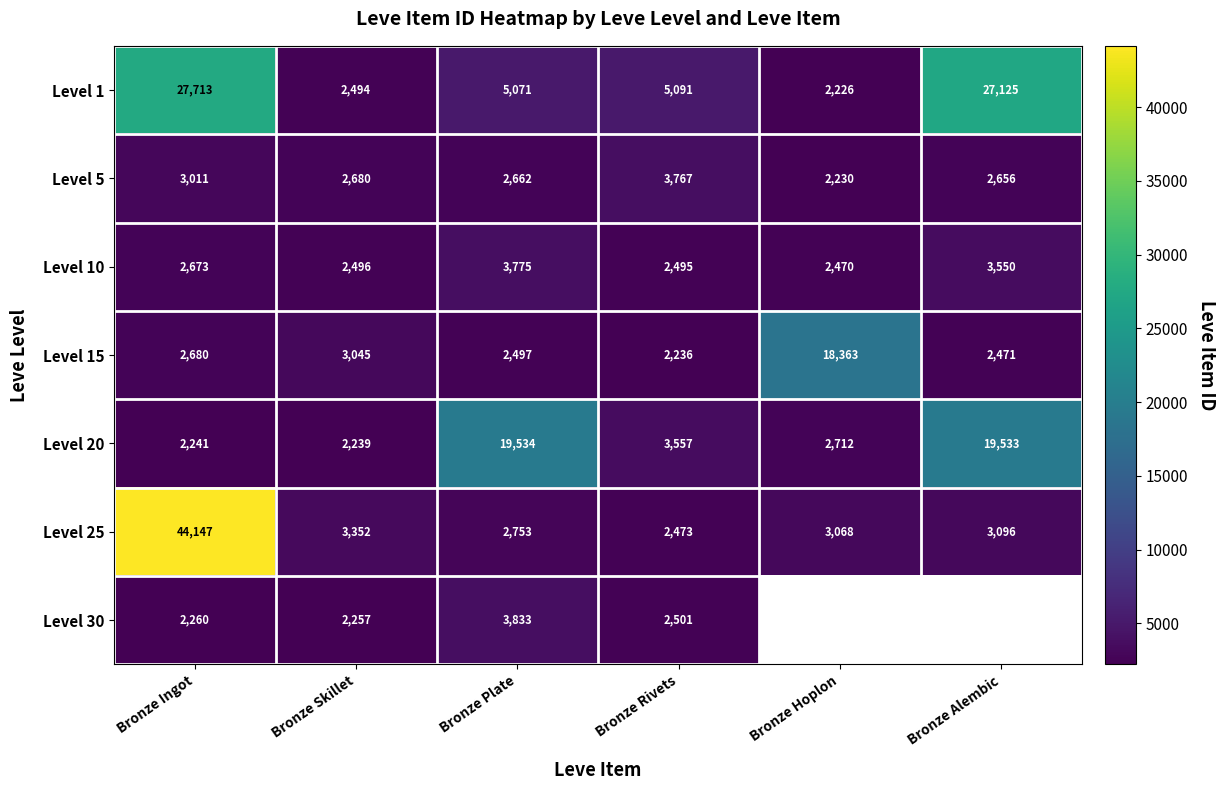

What is the total value across all series at Bronze Plate?

40125